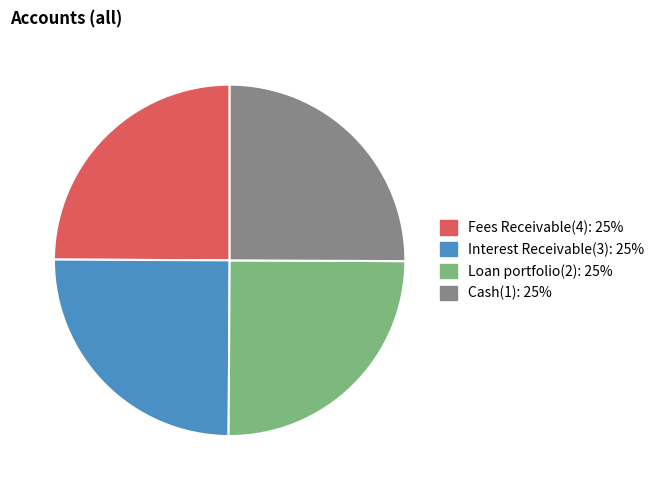

What is the ratio of the value at Fees Receivable(4) to the value at Cash(1)?

1.0